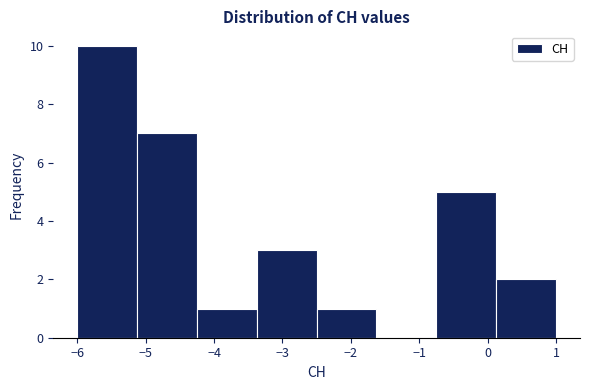

How tall is the bar that spans -5.1 to -4.2 on the x-axis? Neither the bar edges nor the heights are printed on the chart, so give them approximately, as read against the axes.

7